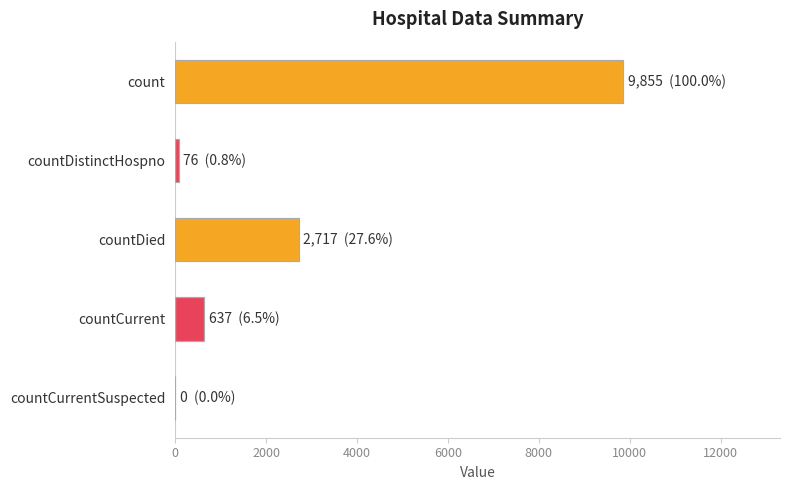

What is the average value?

2657